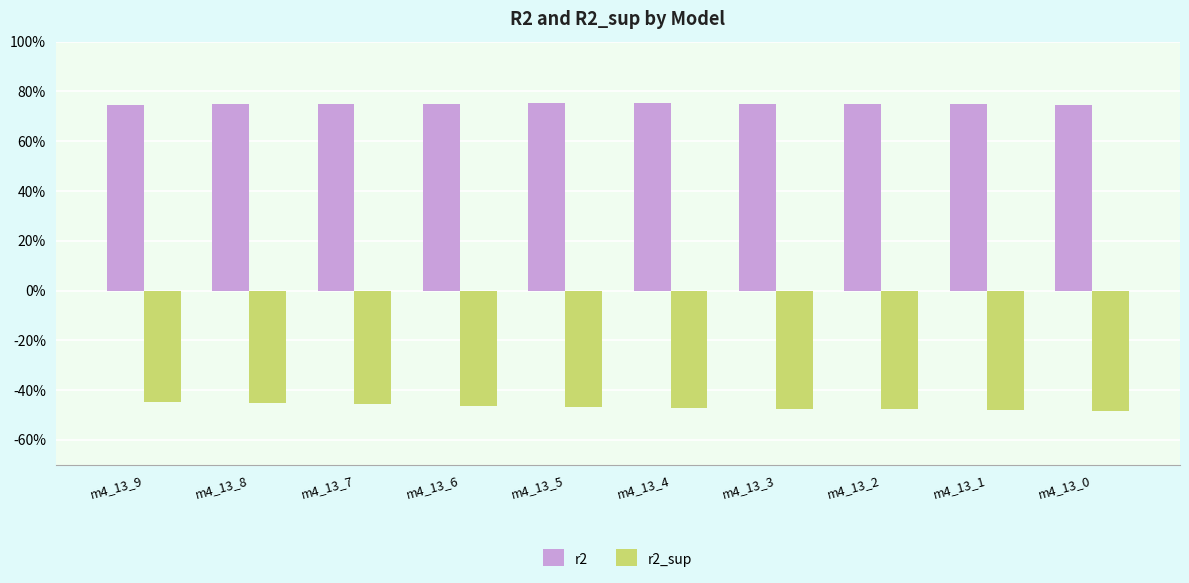

Rank the series by their maximum value, from lowest to highest.

r2_sup, r2